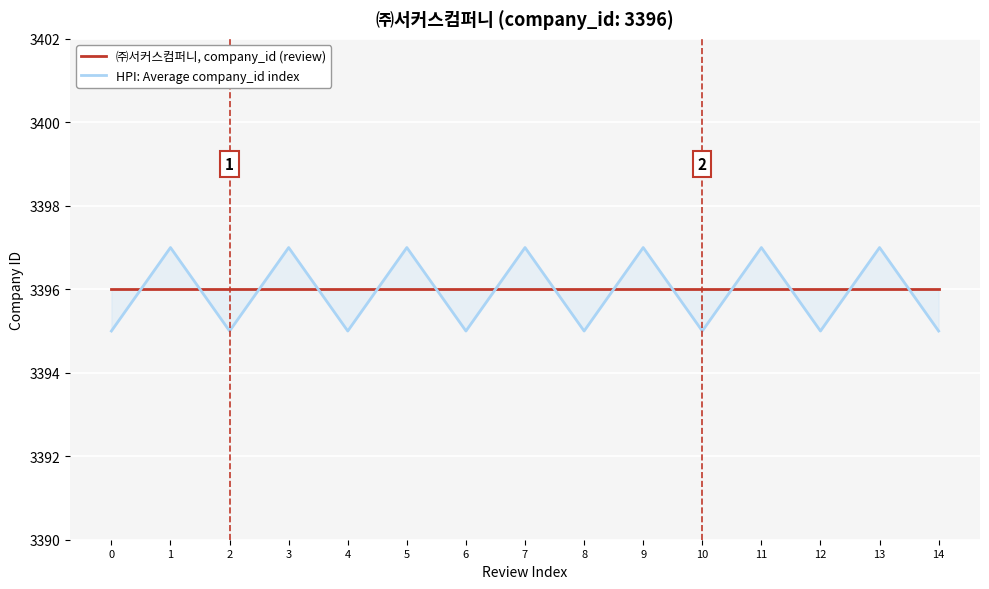

How many times do HPI: Average company_id index and ㈜서커스컴퍼니, company_id (review) cross each other?

14